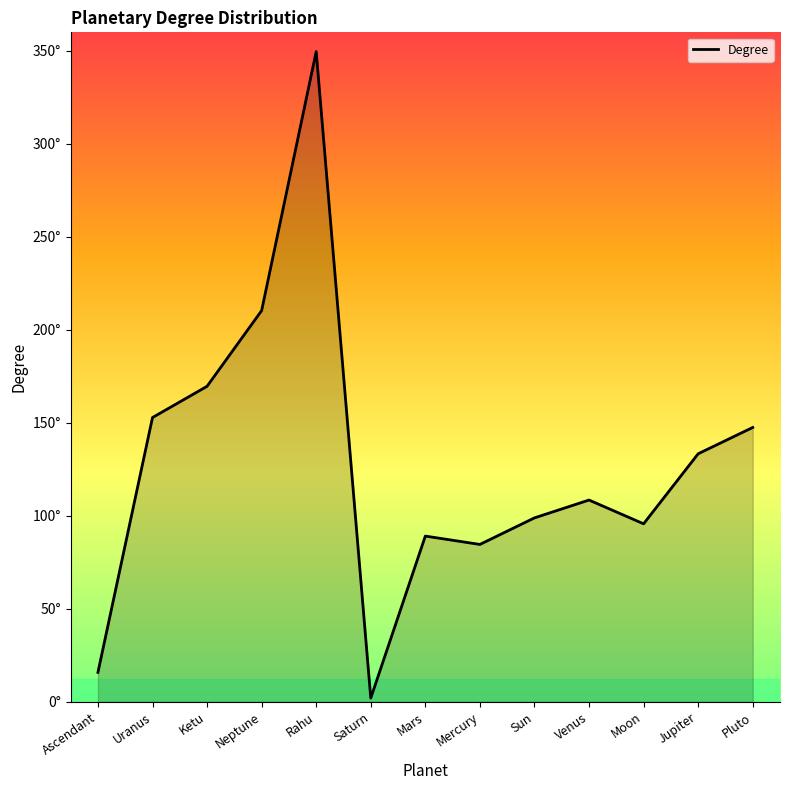

Does the chart display data point markers on the line(s)?

No